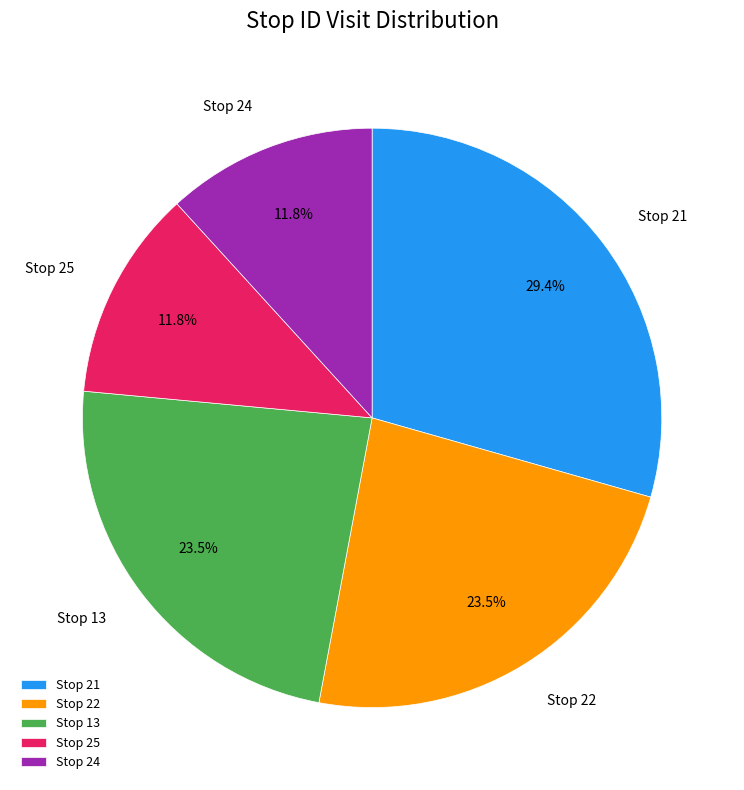

What percentage is NOT represented by Stop 13?

76.5%